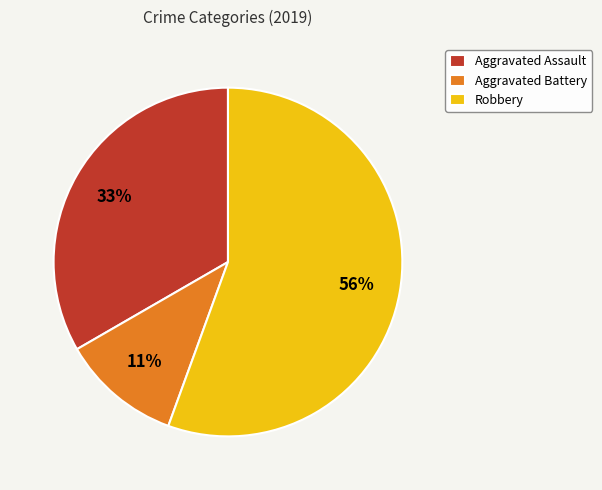

Is it true that Aggravated Assault is 33% of the pie?

True